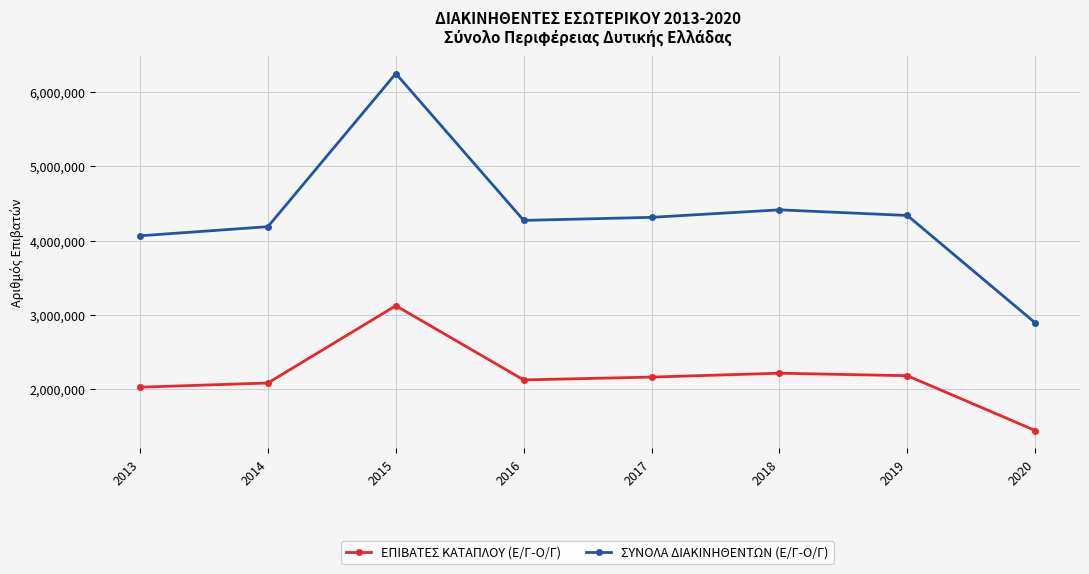

What is the value of the ΣΥΝΟΛΑ ΔΙΑΚΙΝΗΘΕΝΤΩΝ (Ε/Γ-Ο/Γ) point at the 1st from the left?

4063939